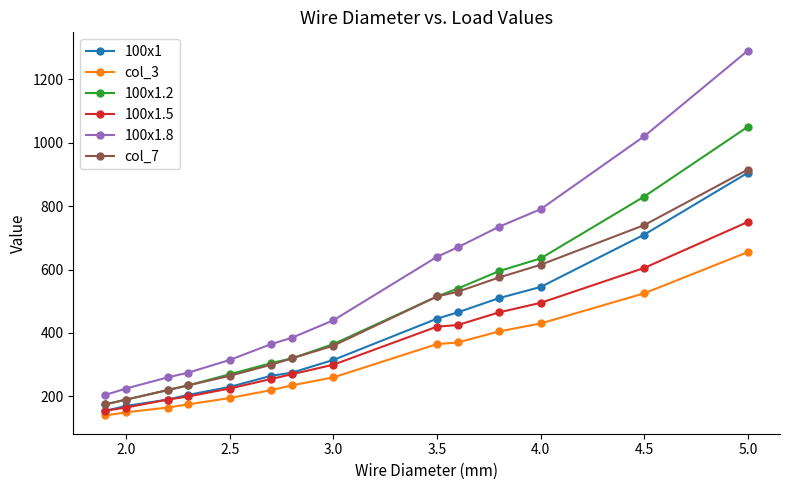

What is the maximum value shown in the chart?

1290